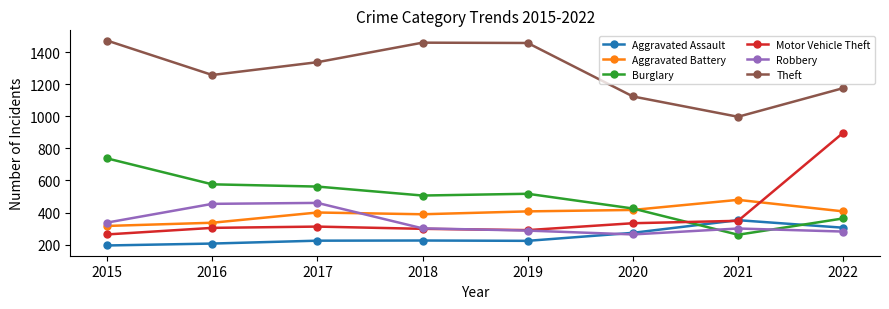

Which series has the widest spread of values?

Motor Vehicle Theft